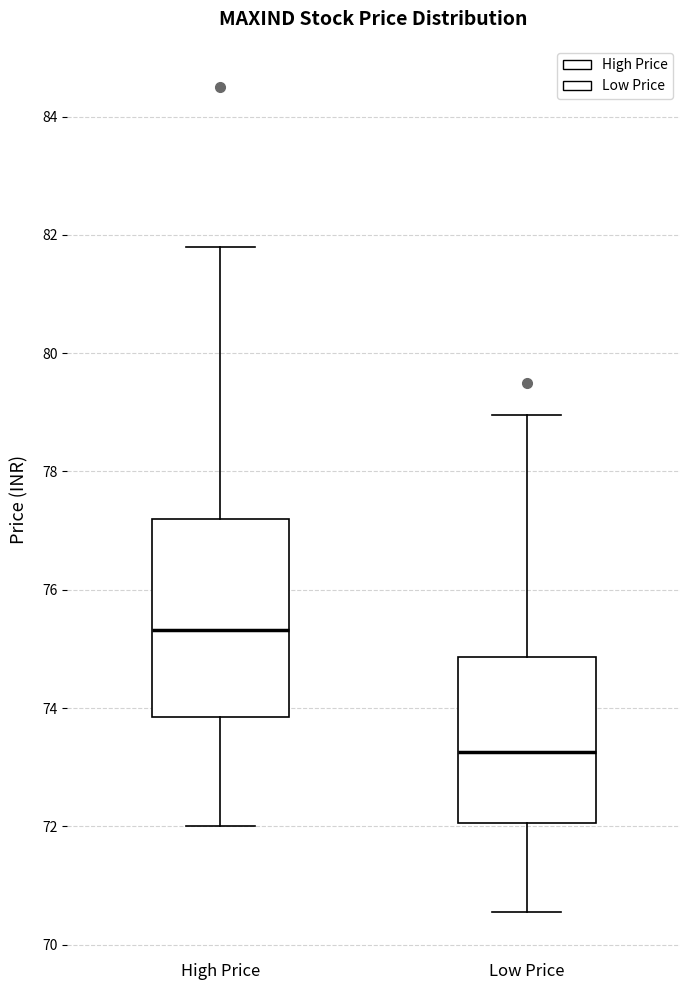

Where does the median line of the box for High Price sit on the y-axis? The values are not printed on the chart, so give them approximately, as read against the axis.

75.4